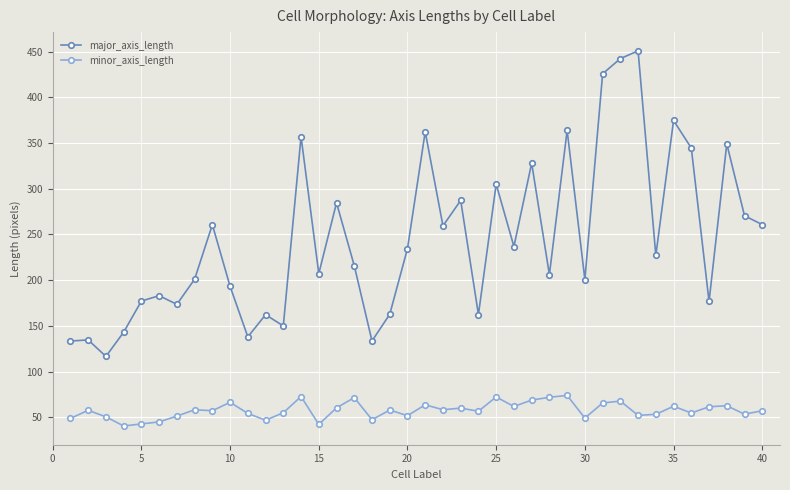

What is the value of the minor_axis_length point at the 3rd from the left?

50.5